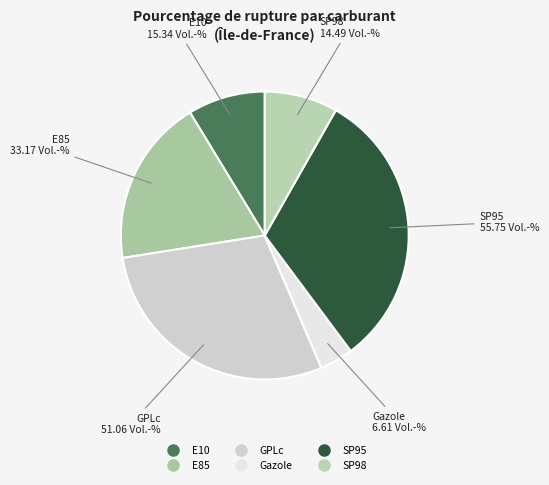

What is the ratio of the value at E10 to the value at SP98?

1.1